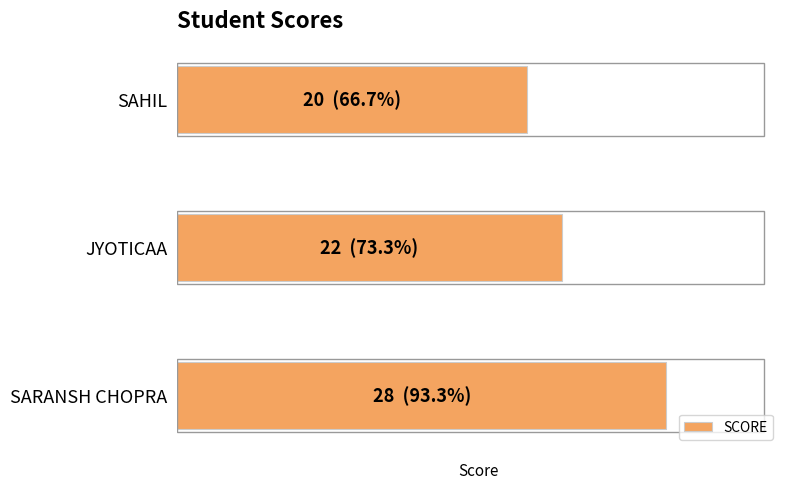

List the labels in order of value, smallest first.

SAHIL, JYOTICAA, SARANSH CHOPRA